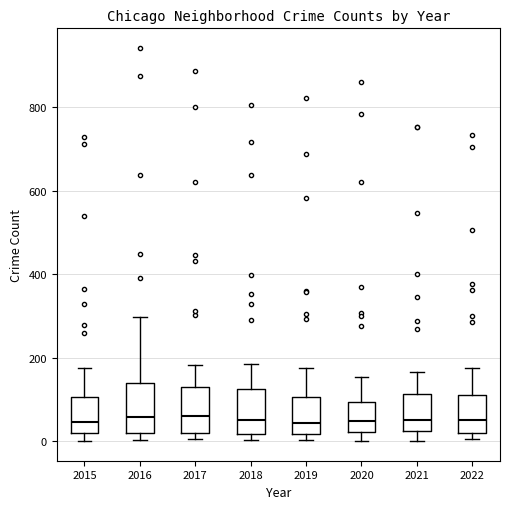

Reading left to right, read every box against the y-axis: the position of its median line, the range the box covers, and the ends of its whiskers. The values are not printed on the chart, so give them approximately, as read against the axis.

2015: median 40, box 20 to 100, whiskers 0 to 180
2016: median 60, box 20 to 140, whiskers 0 to 300
2017: median 60, box 20 to 120, whiskers 0 to 180
2018: median 60, box 20 to 120, whiskers 0 to 180
2019: median 40, box 20 to 100, whiskers 0 to 180
2020: median 40, box 20 to 100, whiskers 0 to 160
2021: median 60, box 20 to 120, whiskers 0 to 160
2022: median 60, box 20 to 120, whiskers 0 to 180